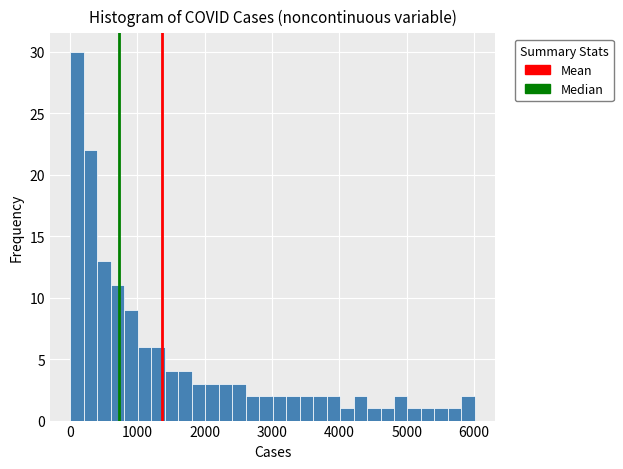

Around what value on the x-axis is the tallest bar? Give the approximate position of its centre, as read against the axis.

100